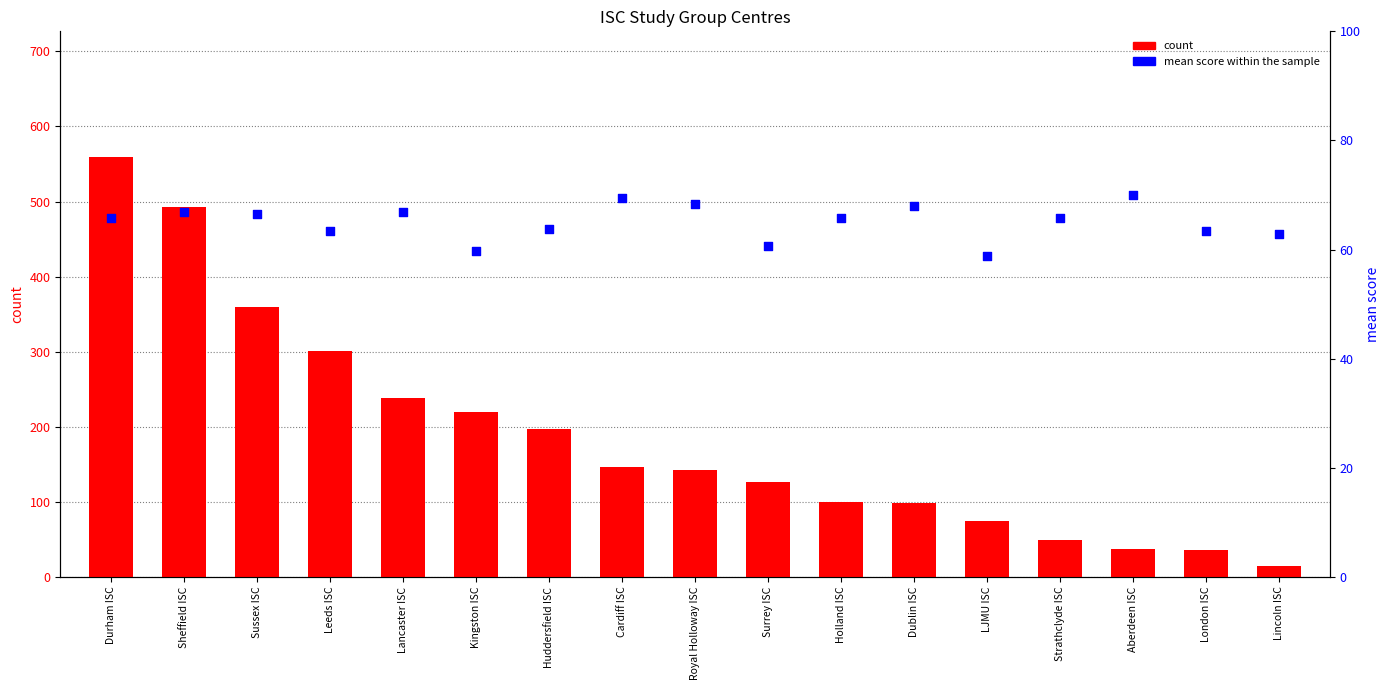

At which category is the sum across all series the highest?

Durham ISC